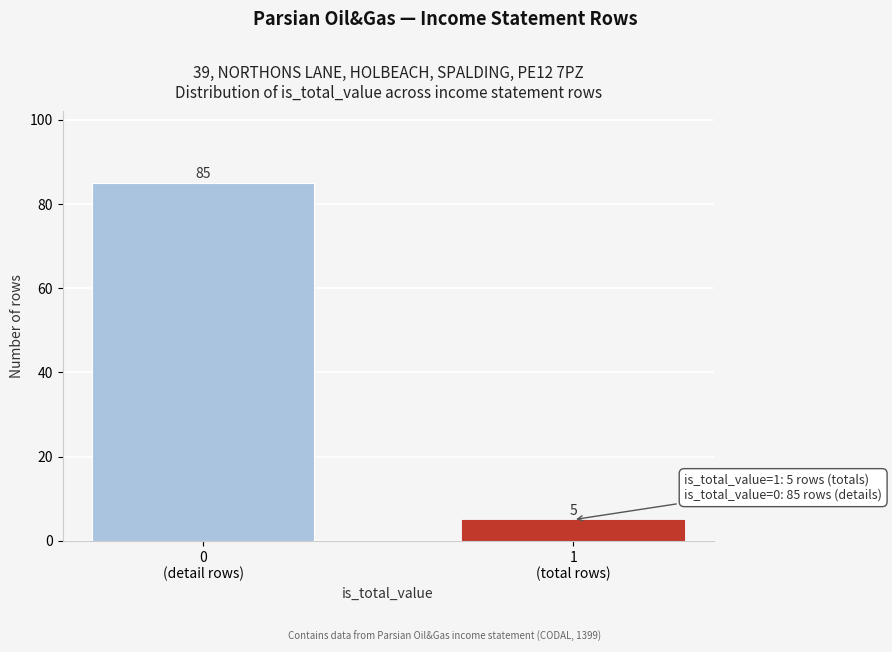

Reading left to right, what are all the values shown in this chart?

85	5